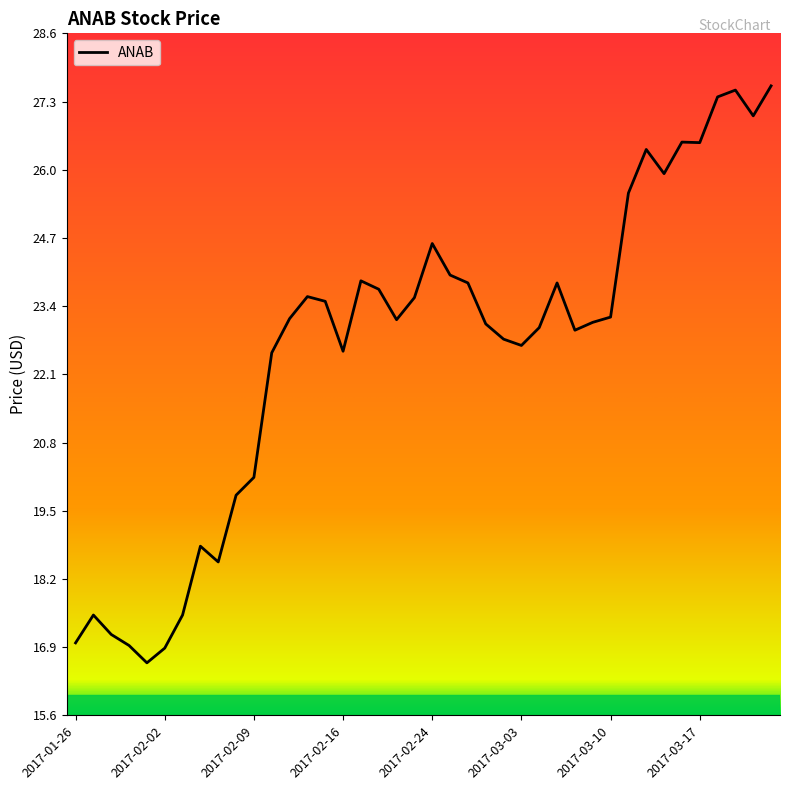

What is the smallest value displayed?

16.6